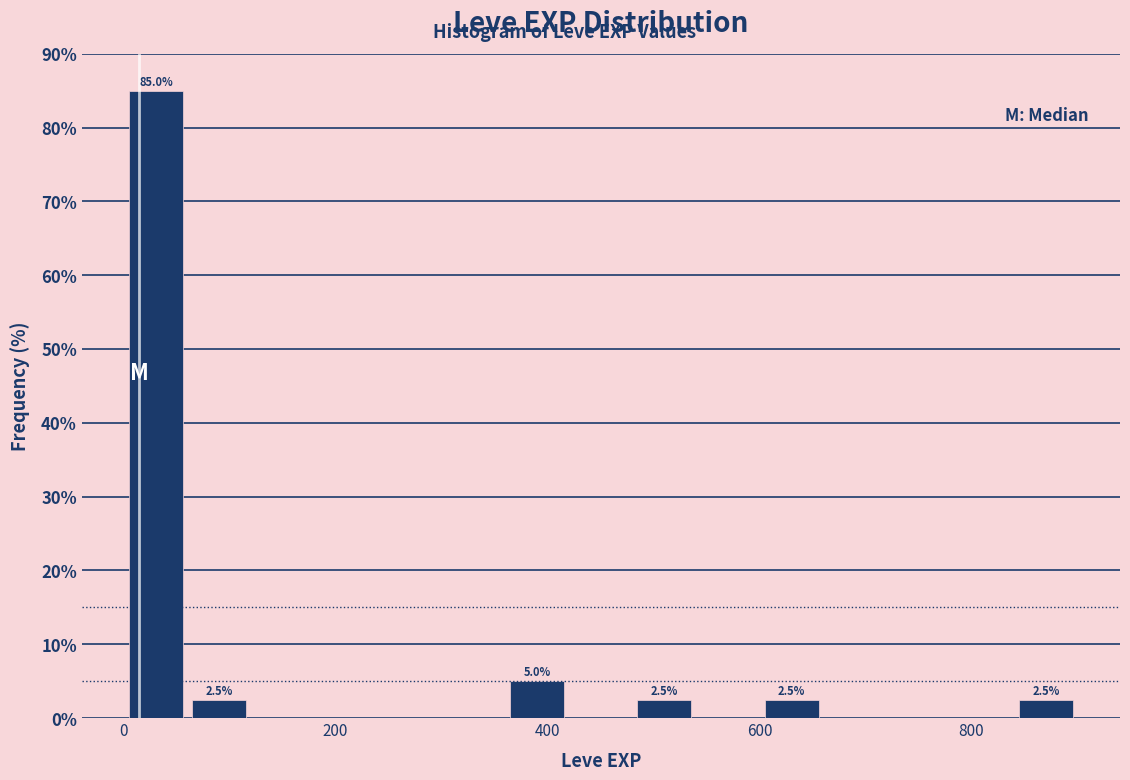

Read against the x-axis, roughly where is the centre of the tallest bar?

40